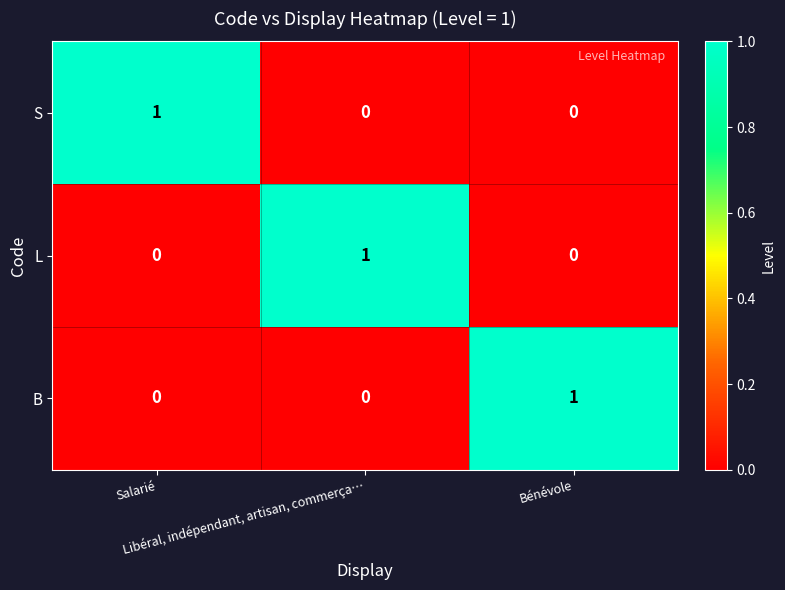

Count the S values in the range 0 to 1.

3